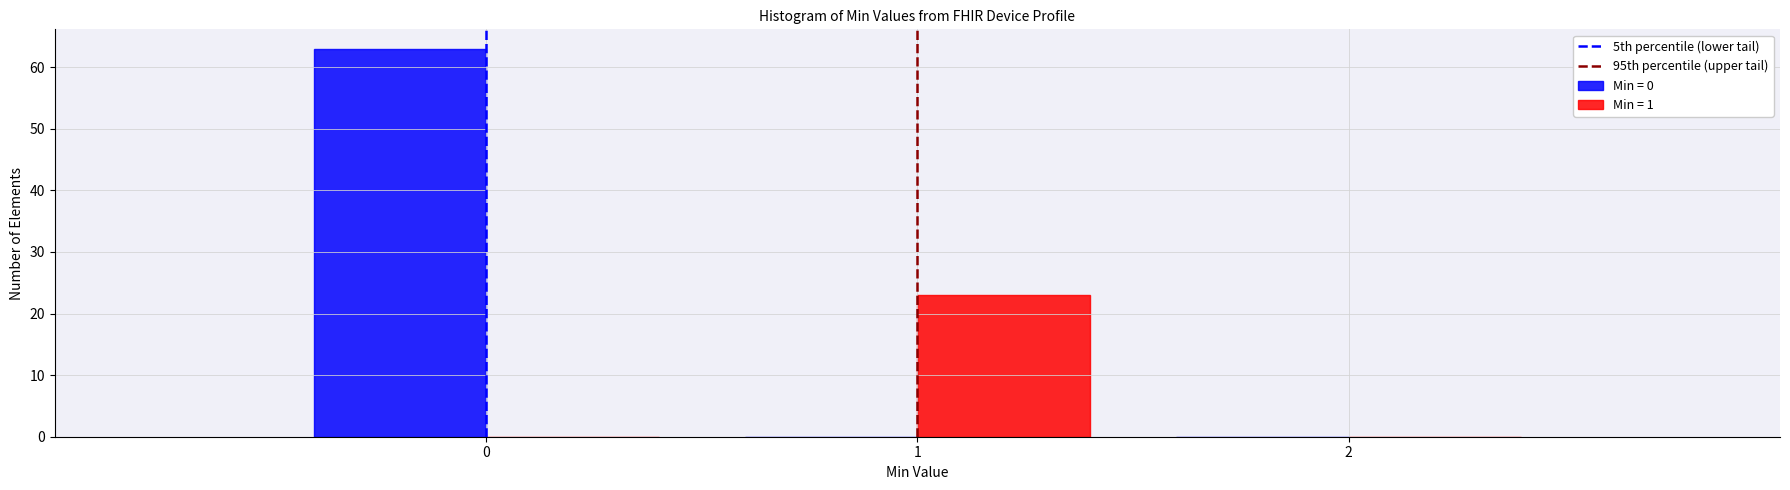

Reading left to right, list every range on the x-axis with the height of the bar of each series over it. The values are not printed on the chart, so give them approximately, as read against the axis.

-0.5 to 0.5: Min = 0=63	Min = 1=0
0.5 to 1.5: Min = 0=0	Min = 1=23
1.5 to 2.5: Min = 0=0	Min = 1=0